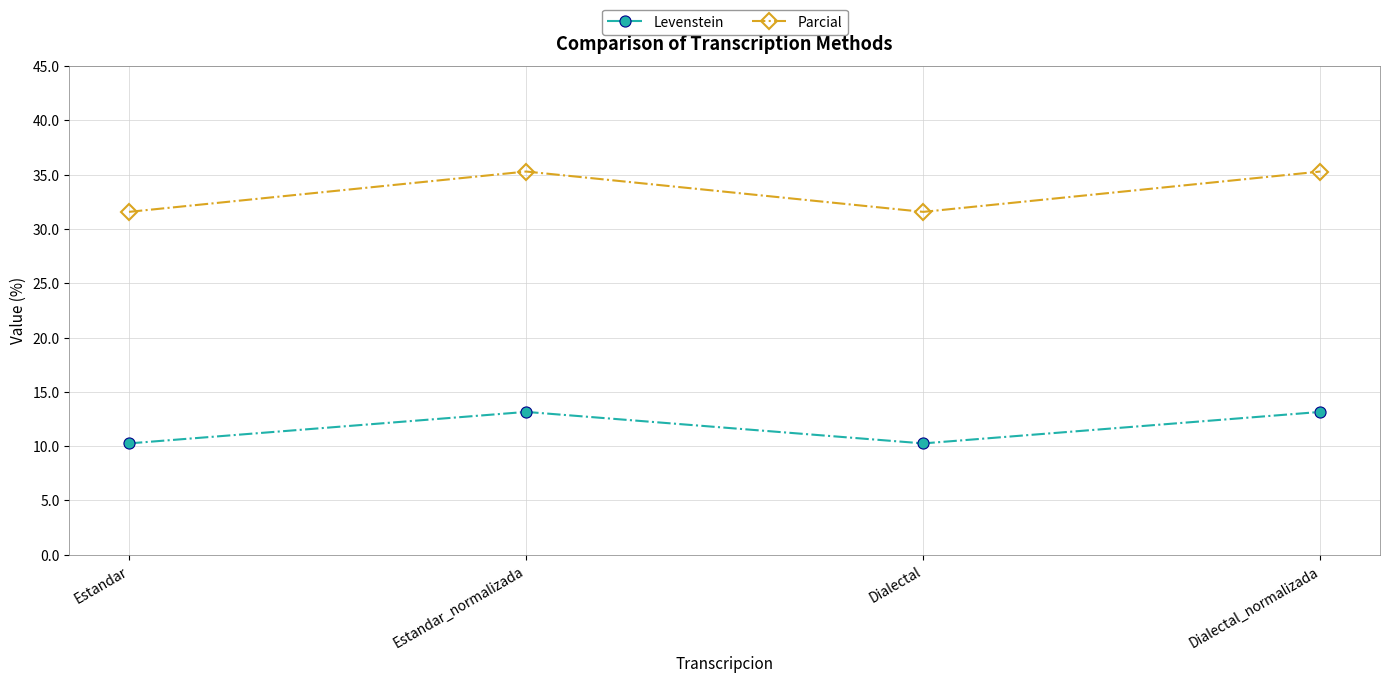

Reading left to right, list all the values displayed in this chart.

Levenstein: 10.3	13.2	10.3	13.2
Parcial: 31.6	35.3	31.6	35.3